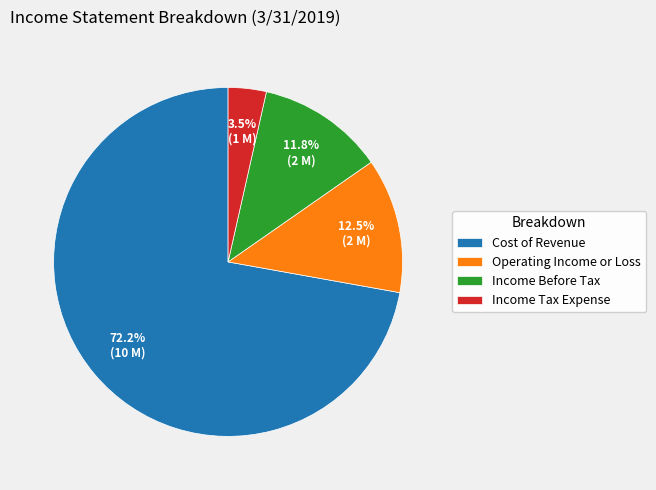

Is it true that Income Tax Expense is 18% of the pie?

False